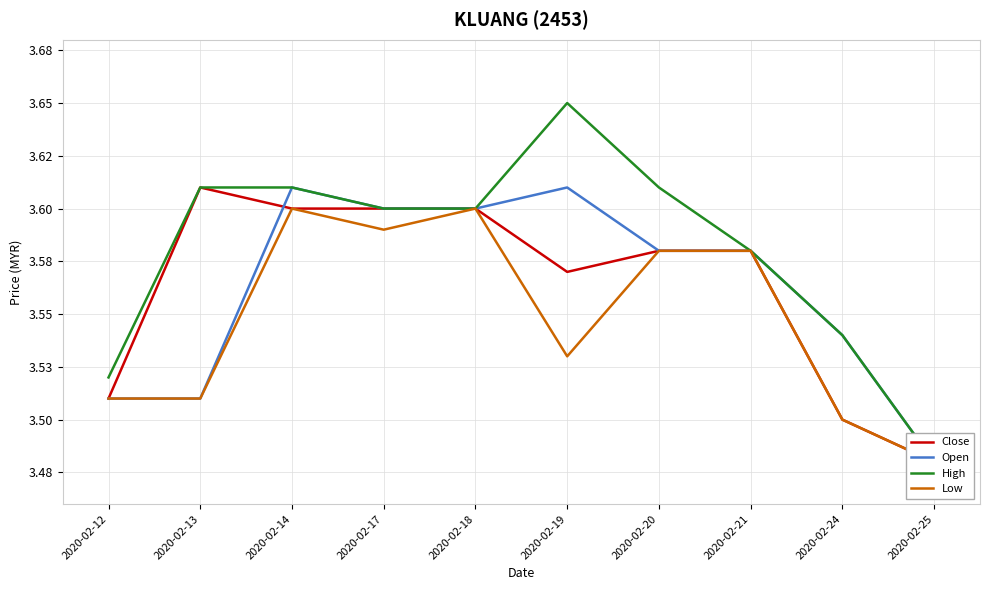

At how many categories does at least one series exceed 3?

10